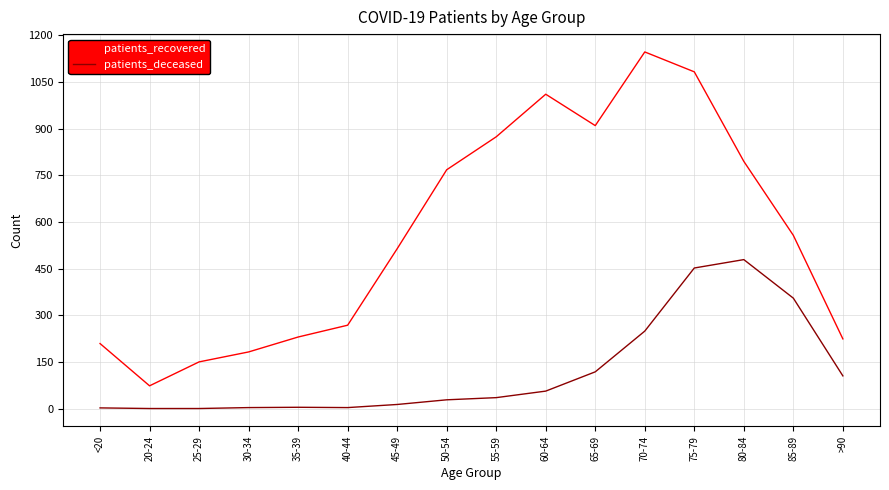

True or false: patients_recovered and patients_deceased cross at least once.

False